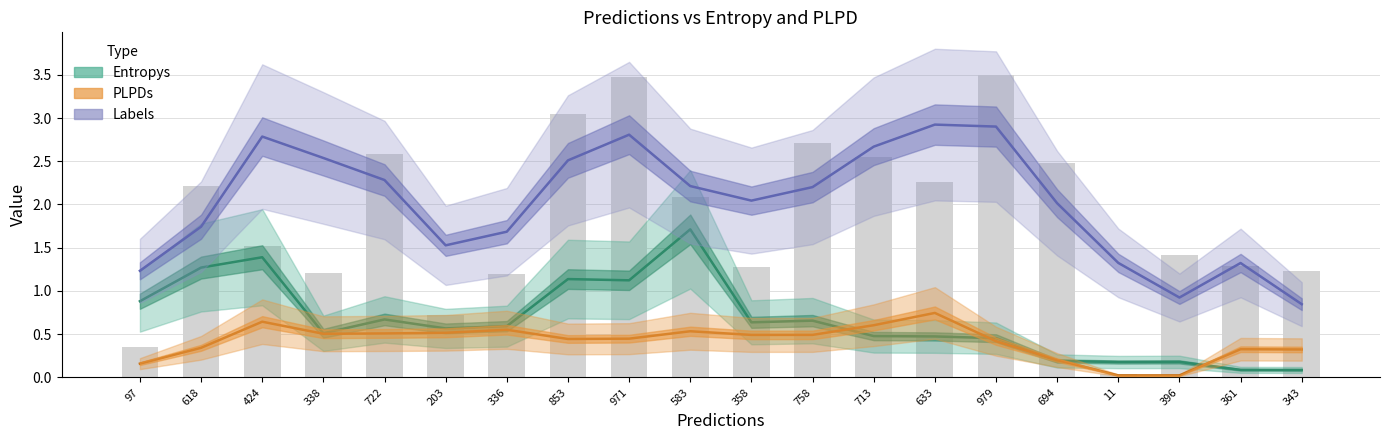

List the series in order of their peak value, lowest first.

PLPDs, Entropys, Labels